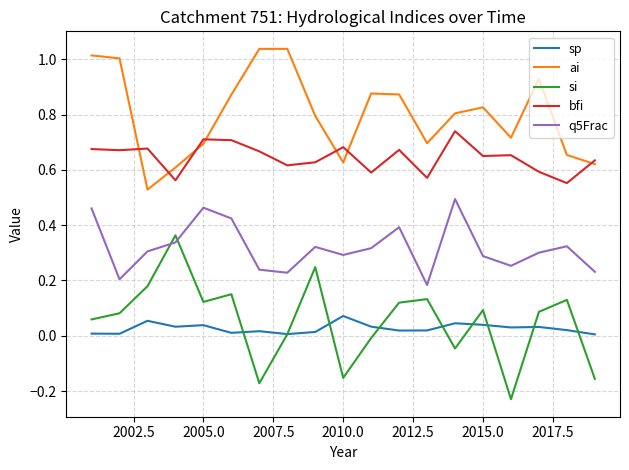

True or false: bfi and si cross at least once.

False